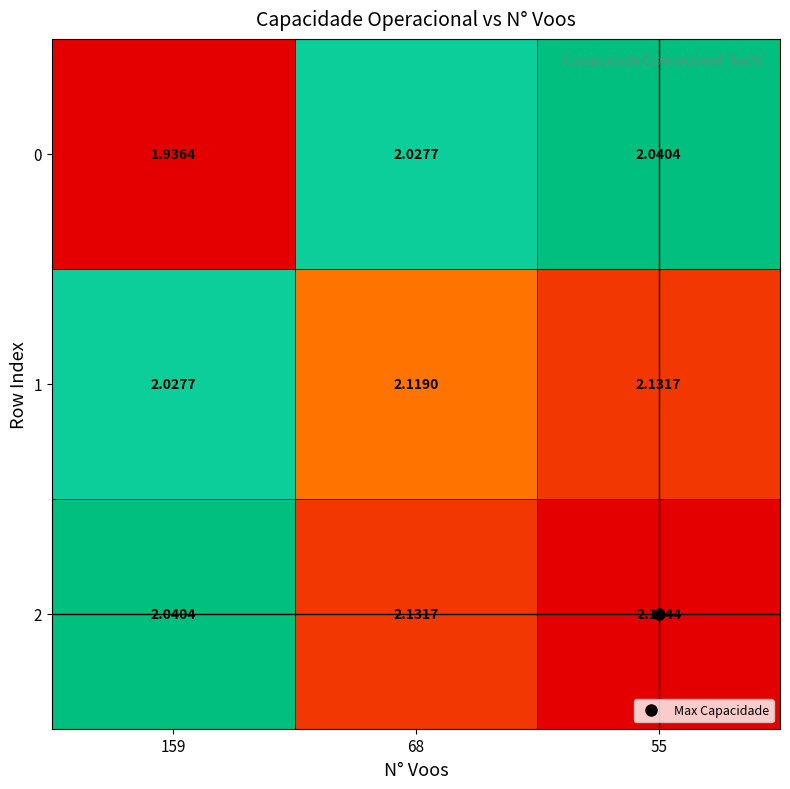

Is the value of 1 at 159 greater than the value of 2 at 55?

No